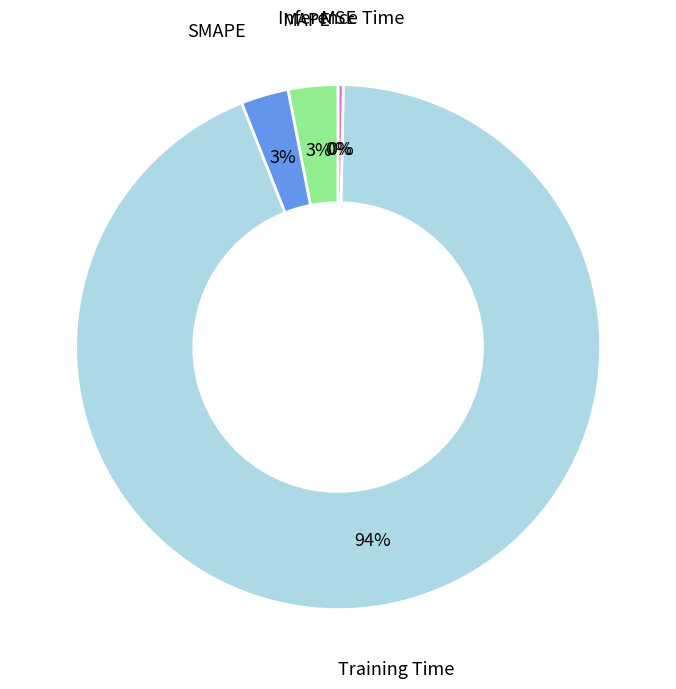

To the nearest percent, what is the average slice percentage?

20%